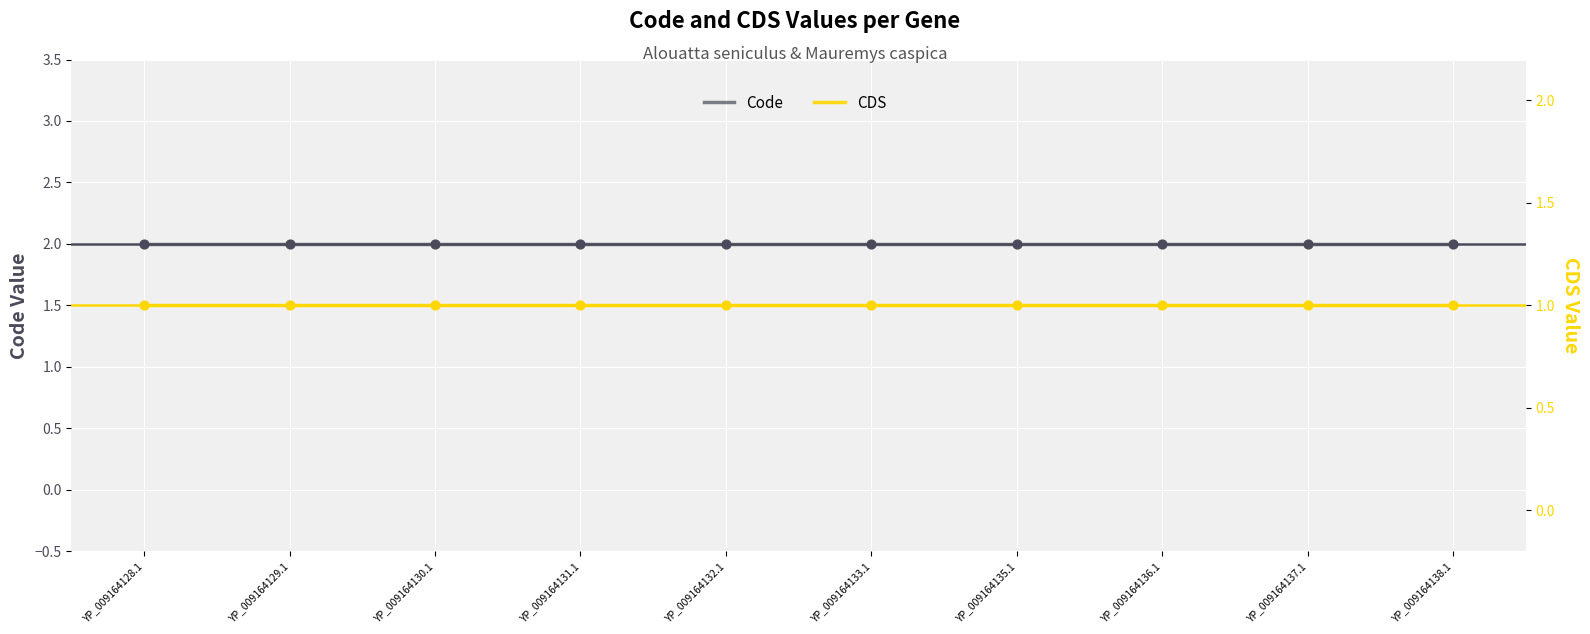

Which series has the largest total across all categories?

Code